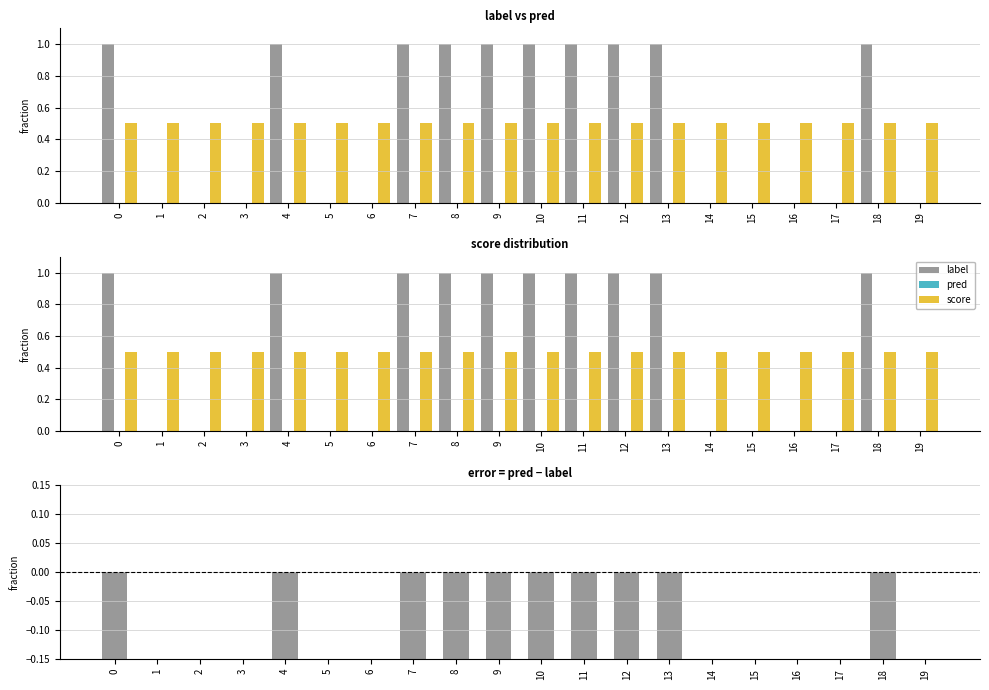

Rank the series at 13 from lowest to highest value.

error, pred, score, label